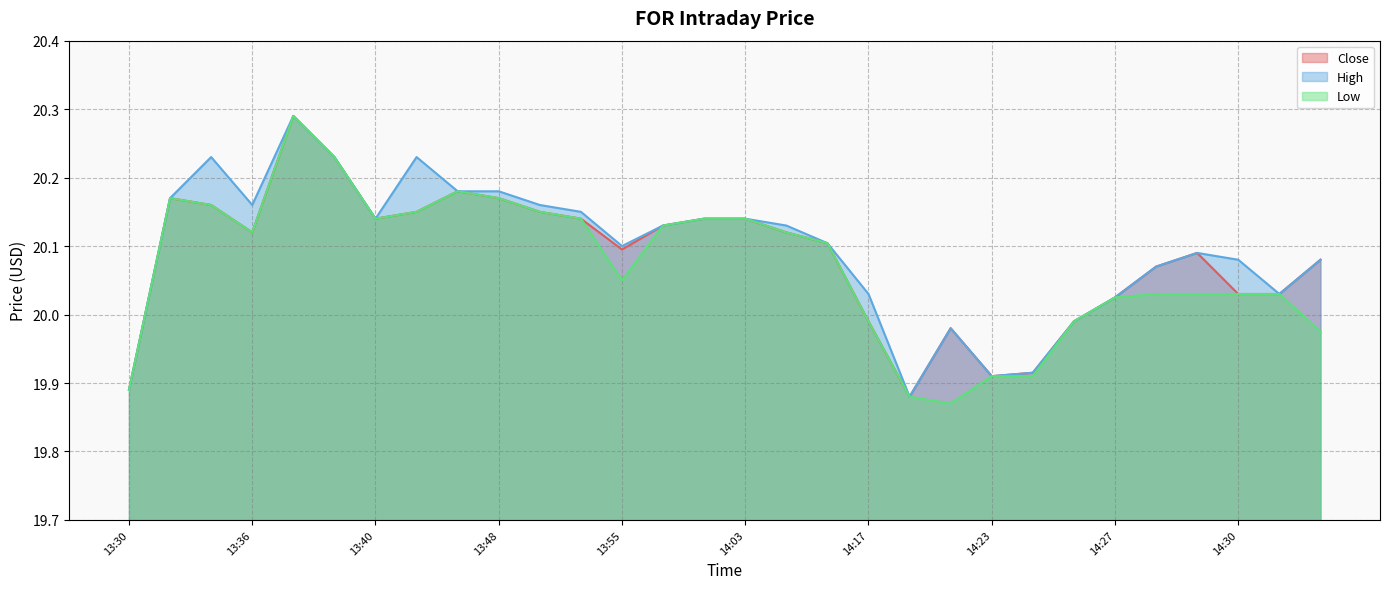

How many lines are shown in the chart?

3